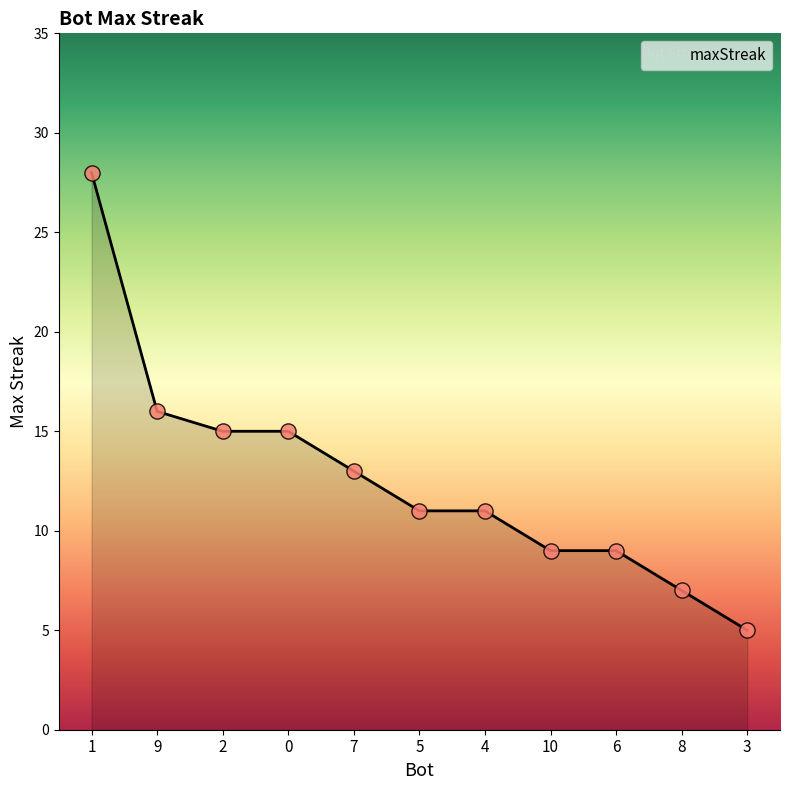

Approximately how many times larger is the value at 4 compared to 8?

1.6